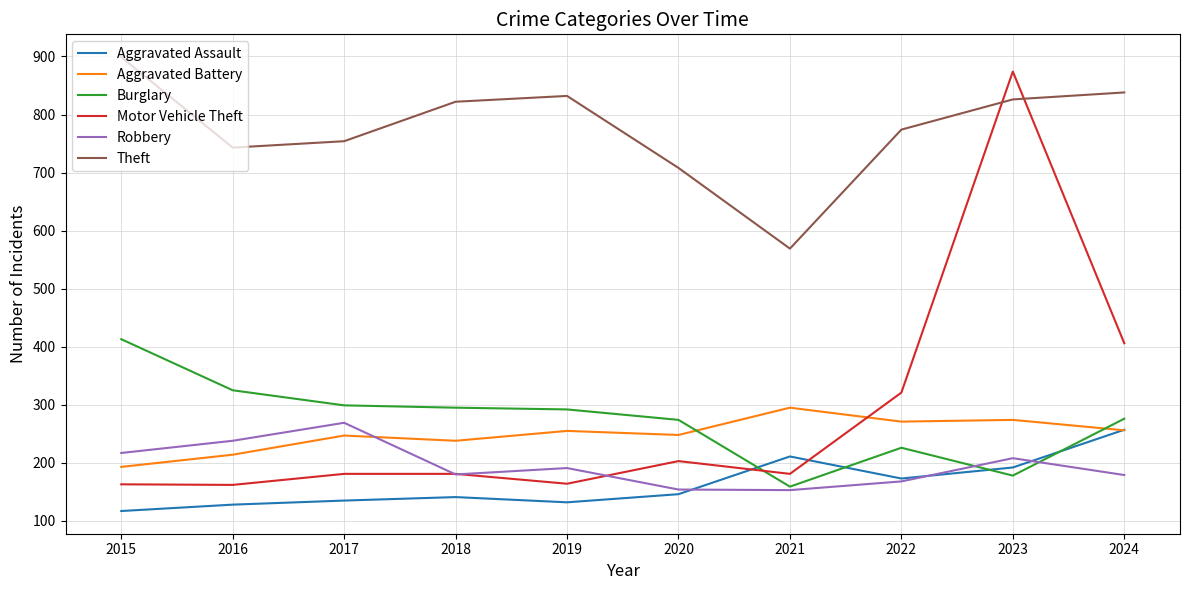

Which series ends up on top after the final intersection of Motor Vehicle Theft and Aggravated Battery?

Motor Vehicle Theft